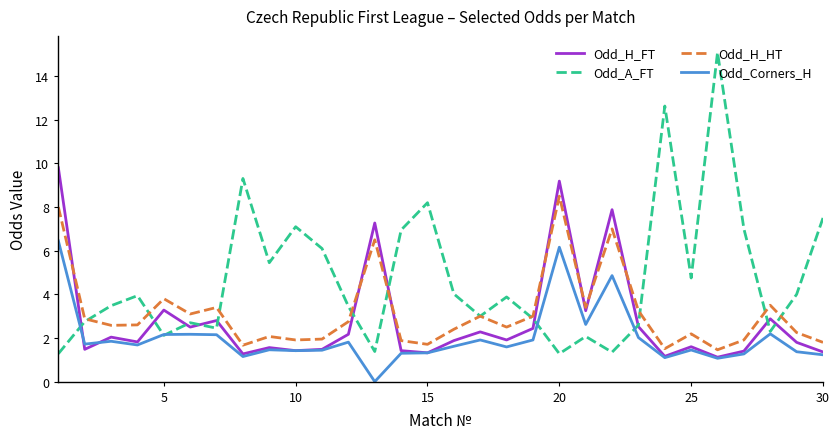

True or false: Odd_Corners_H and Odd_H_HT intersect in this chart.

False